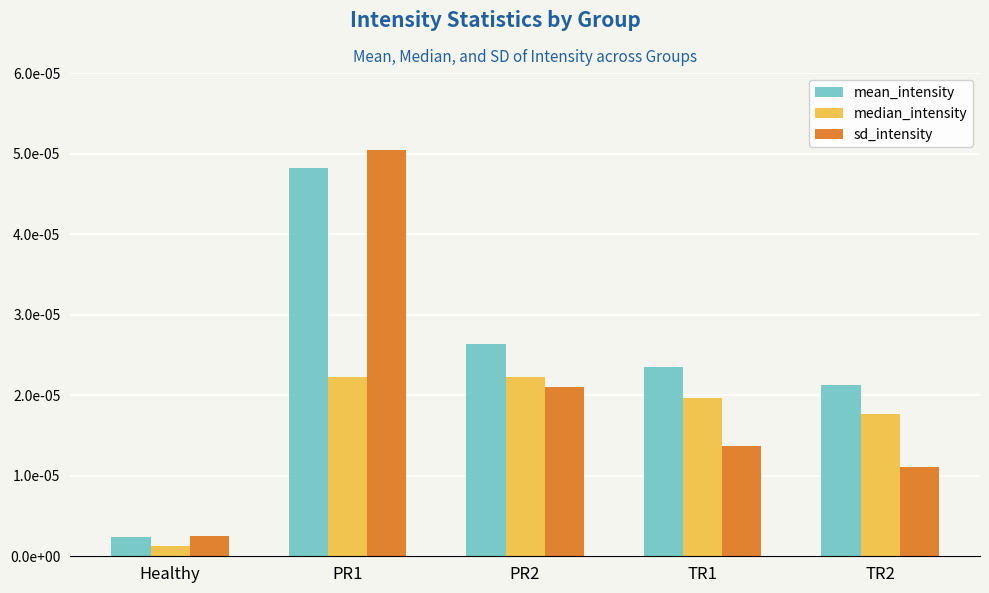

What are all the series names shown in the legend?

mean_intensity, median_intensity, sd_intensity